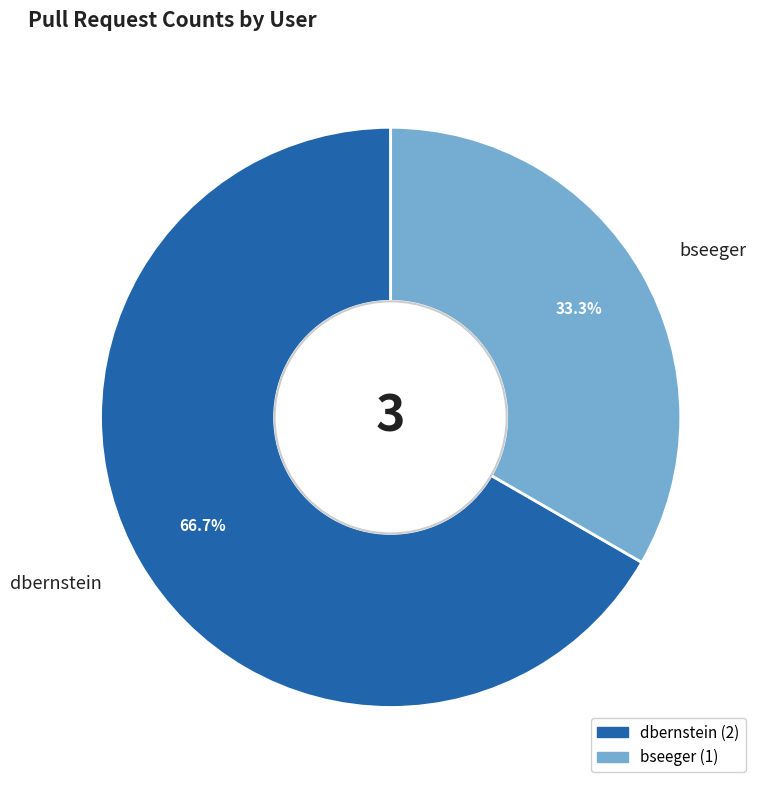

Which slice is the largest?

dbernstein